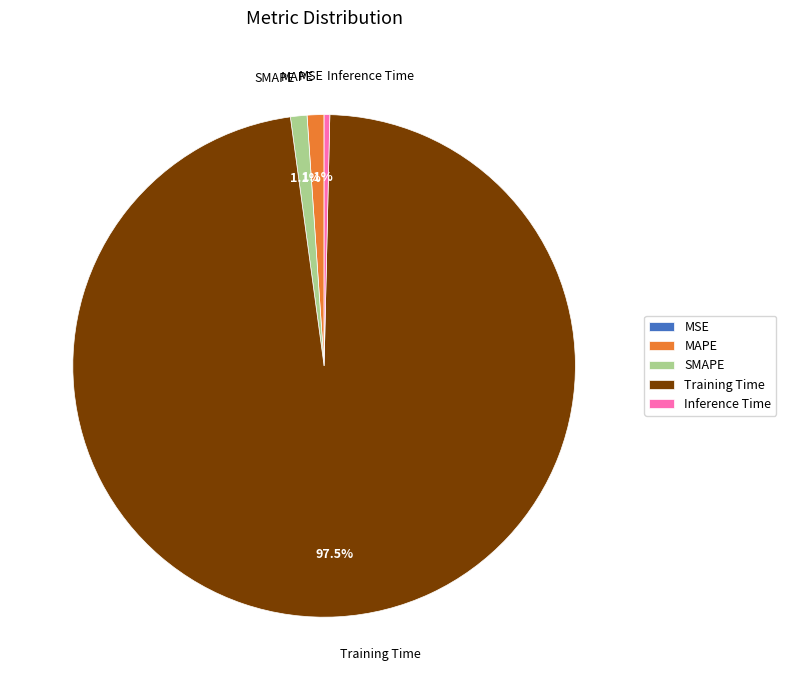

To the nearest percent, what is the difference between the largest and smallest slice percentages?

97%